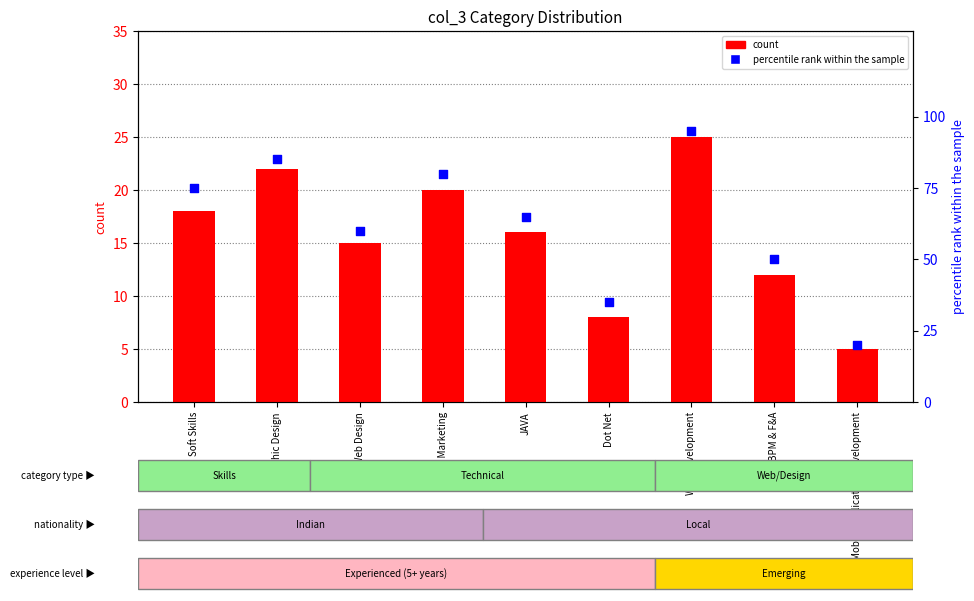

Is the value of percentile rank within the sample at BPM & F&A greater than the value of count at Web Development?

Yes